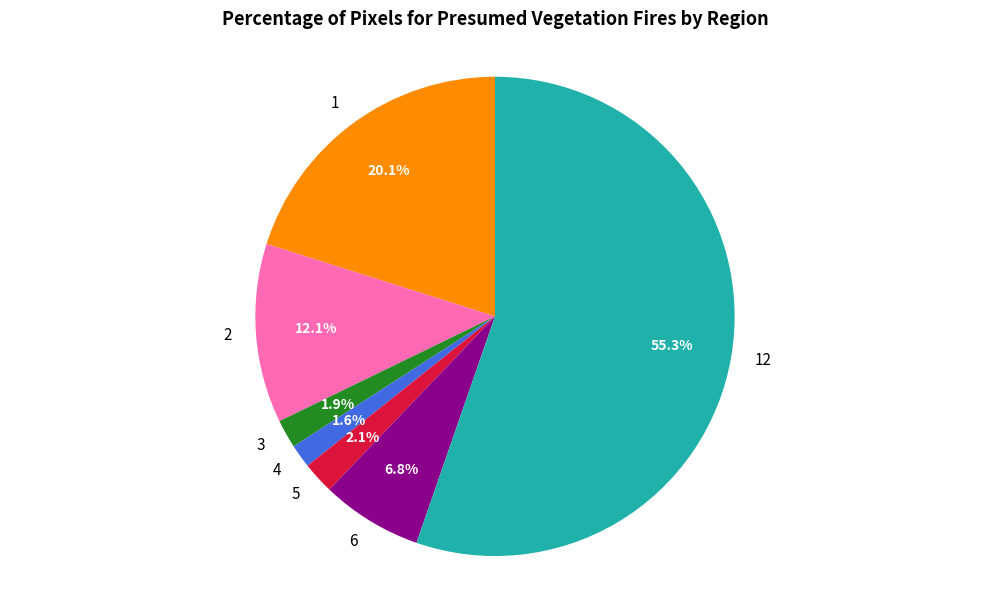

Is it true that 5 is 2% of the pie?

True